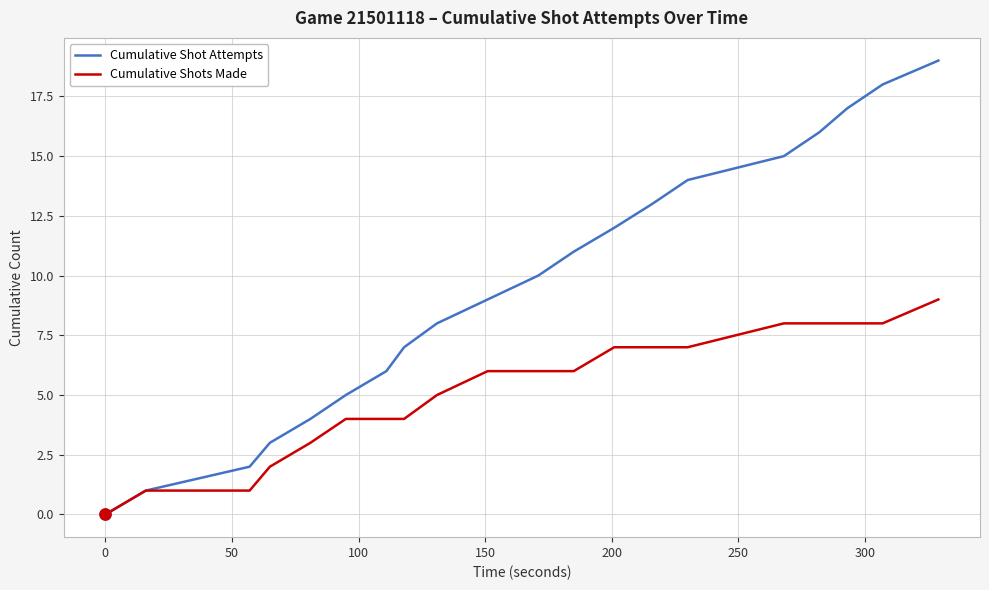

Rank the series by their average value, from lowest to highest.

Cumulative Shots Made, Cumulative Shot Attempts